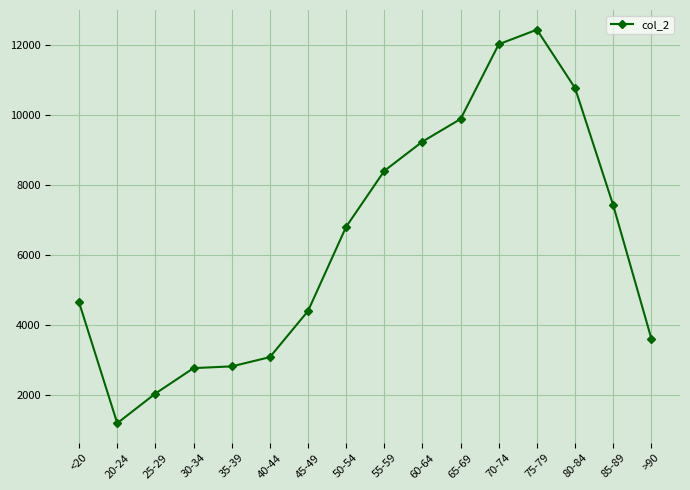

Between 55-59 and 60-64, which is larger?

60-64